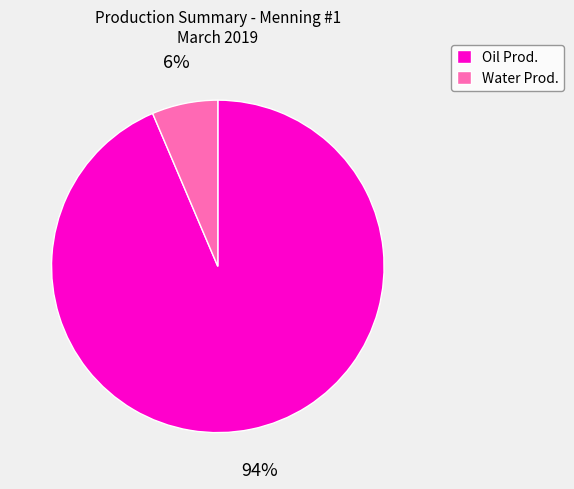

How many slices are in this pie chart?

2